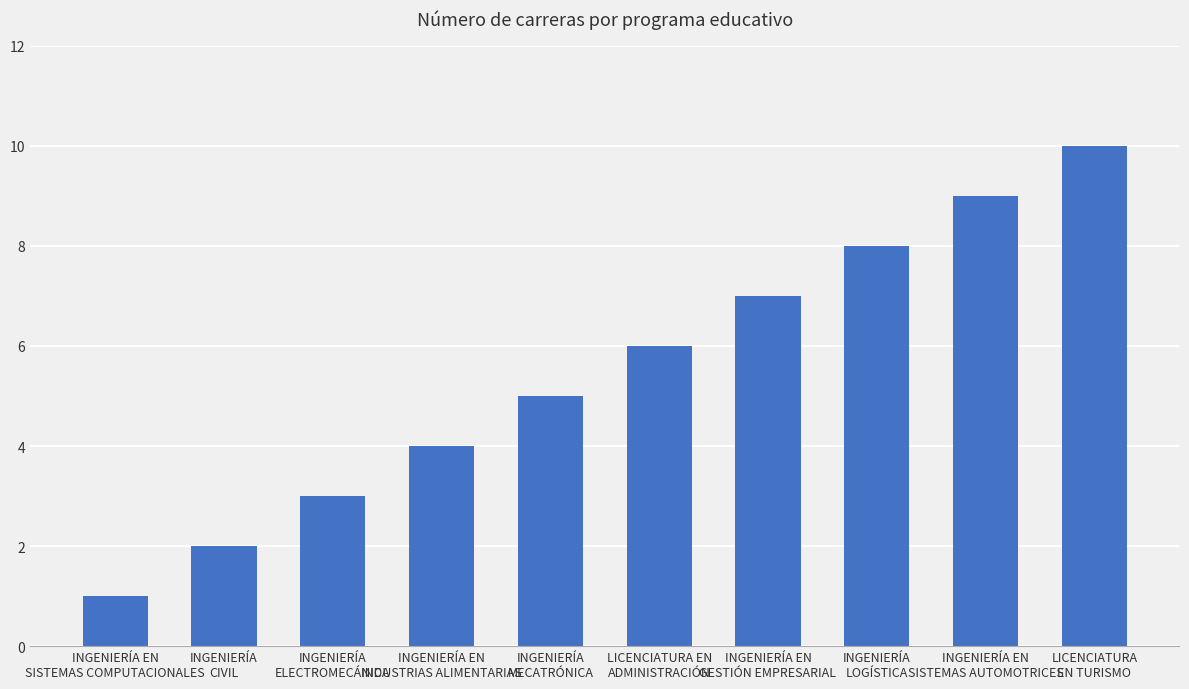

Reading left to right, list all the values displayed in this chart.

1	2	3	4	5	6	7	8	9	10